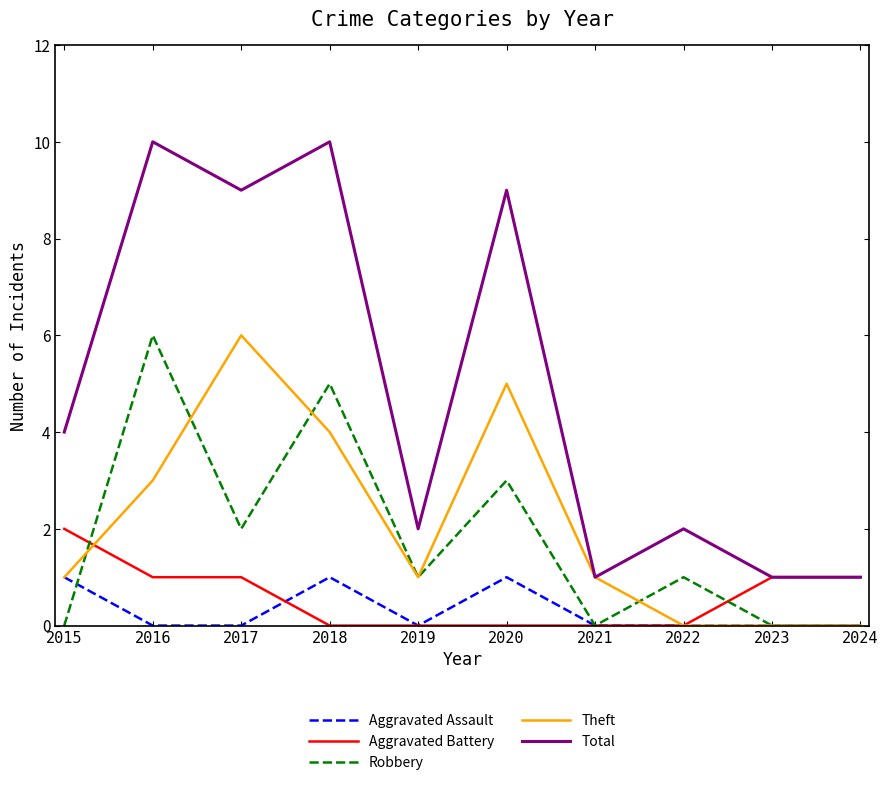

What is the highest value of the Theft series?

6